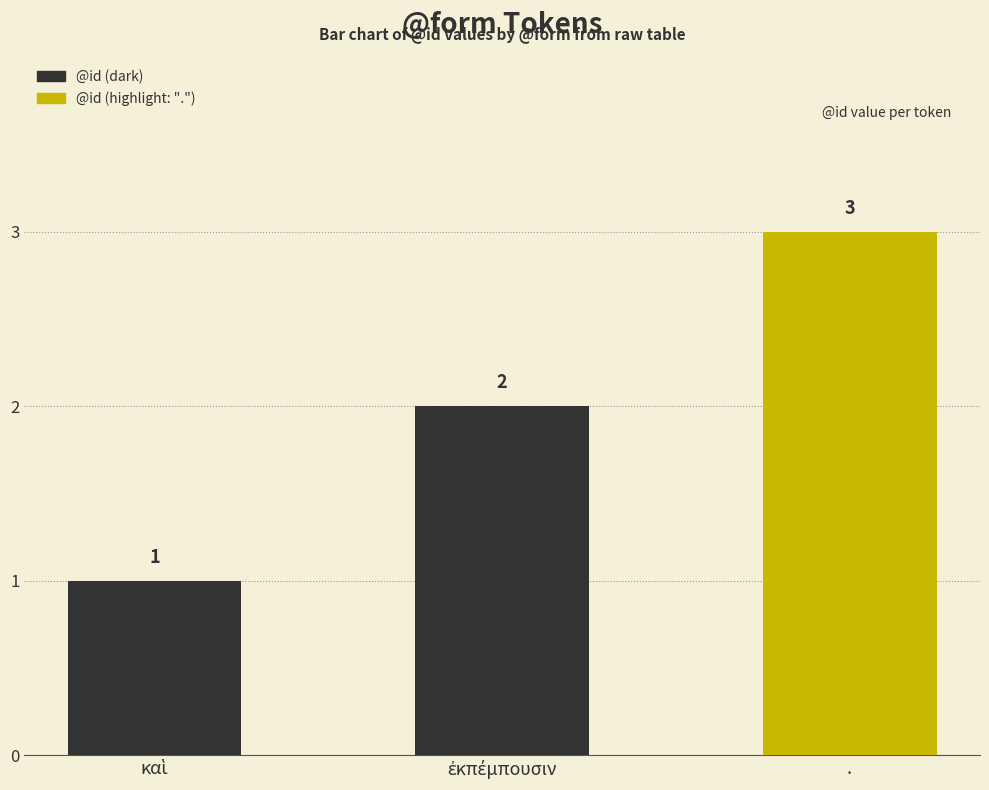

Rank the categories by value from highest to lowest.

., ἐκπέμπουσιν, καὶ